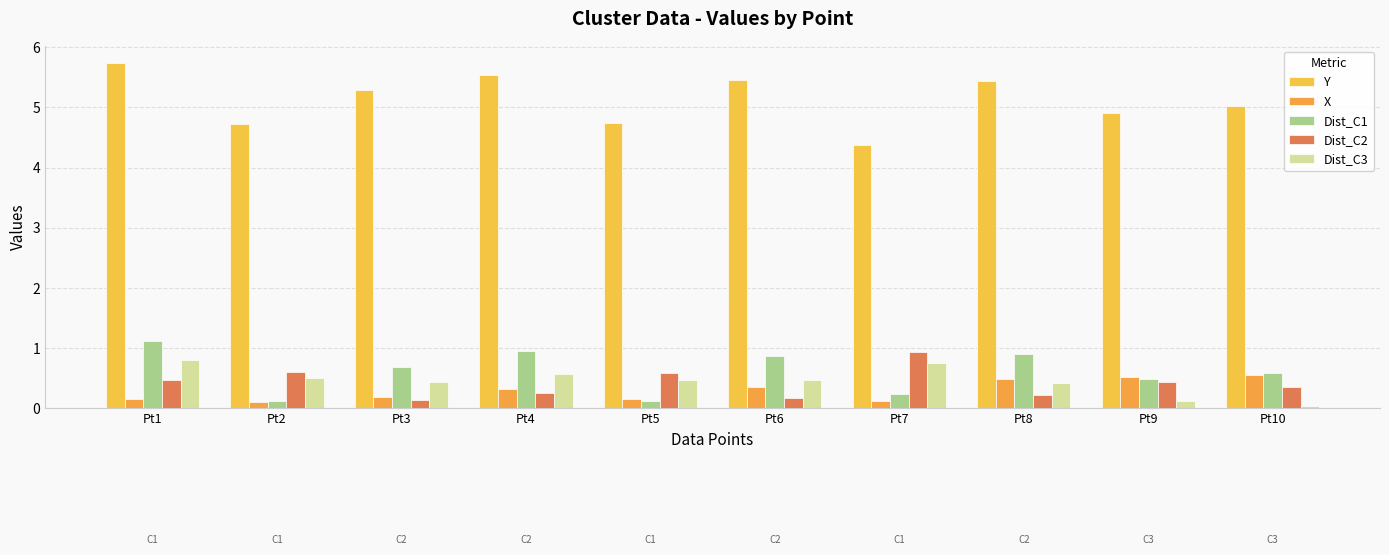

What is the difference between the second highest and second lowest values in the Dist_C1 series?

0.8